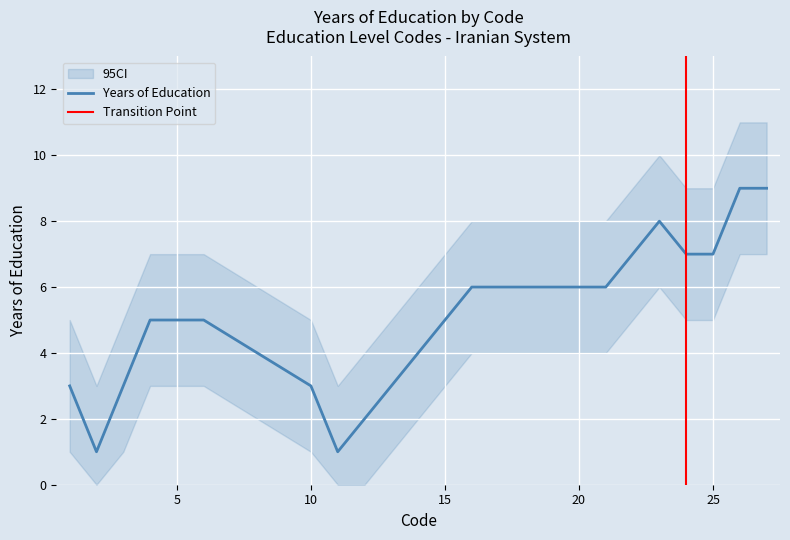

At which label is the value closest to 5?

4